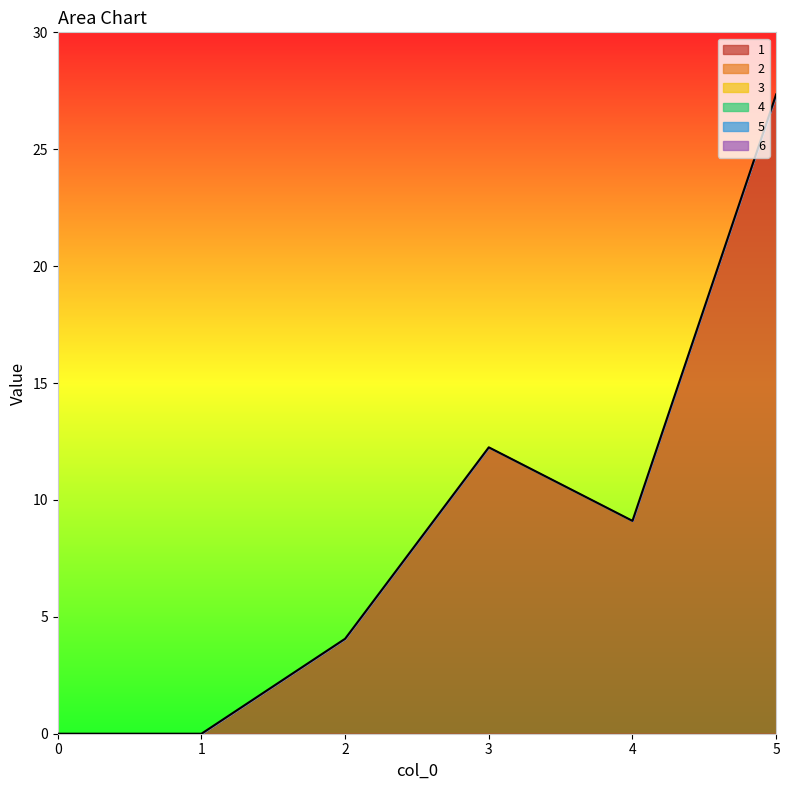

Reading right to left, what are all the values shown in this chart?

1: 27.3	9.1	12.2	4.1	0.0	0.0
2: 0.0	0.0	0.0	0.0	0.0	0.0
3: 0.0	0.0	0.0	0.0	0.0	0.0
4: 0.0	0.0	0.0	0.0	0.0	0.0
5: 0.0	0.0	0.0	0.0	0.0	0.0
6: 0.0	0.0	0.0	0.0	0.0	0.0